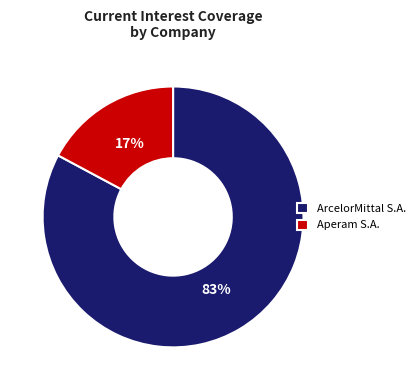

What is the majority slice?

ArcelorMittal S.A.